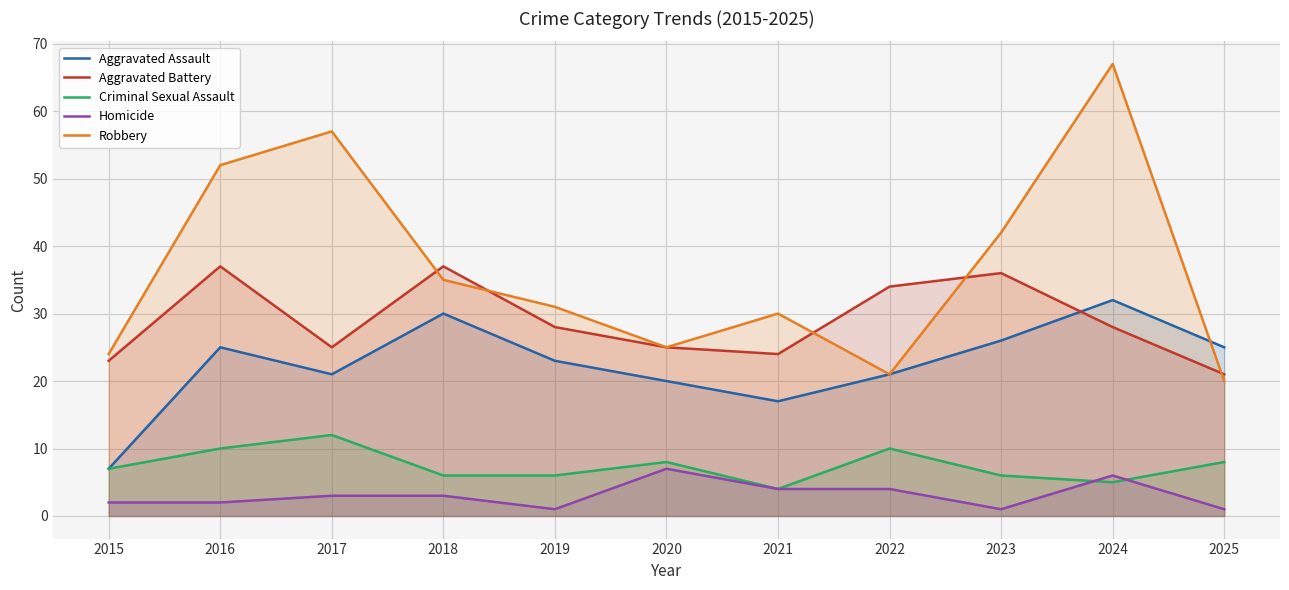

Reading right to left, extract all data points from this chart.

Aggravated Assault: 25	32	26	21	17	20	23	30	21	25	7
Aggravated Battery: 21	28	36	34	24	25	28	37	25	37	23
Criminal Sexual Assault: 8	5	6	10	4	8	6	6	12	10	7
Homicide: 1	6	1	4	4	7	1	3	3	2	2
Robbery: 20	67	42	21	30	25	31	35	57	52	24